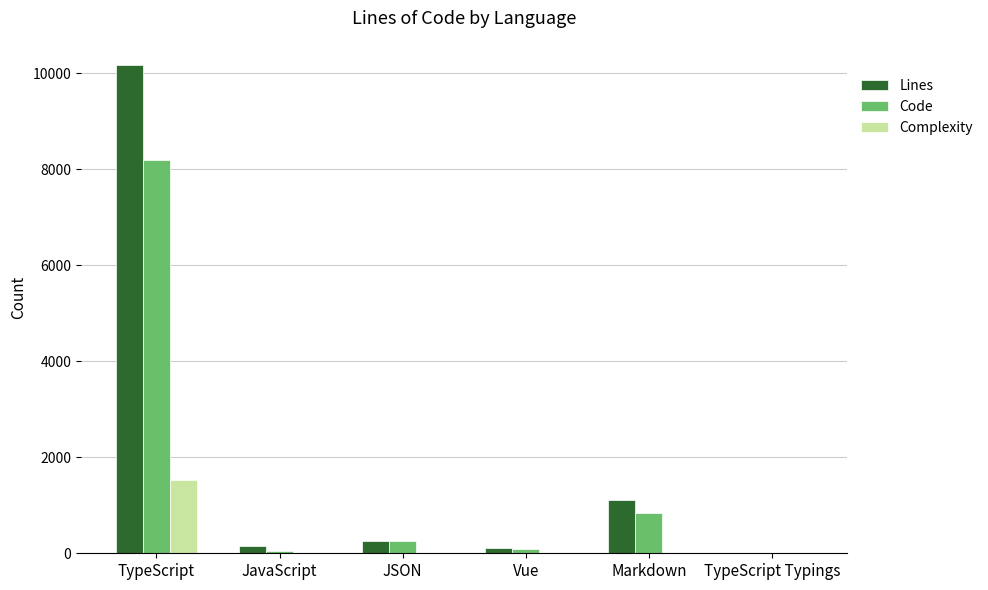

Which series has the largest range (max minus min)?

Lines